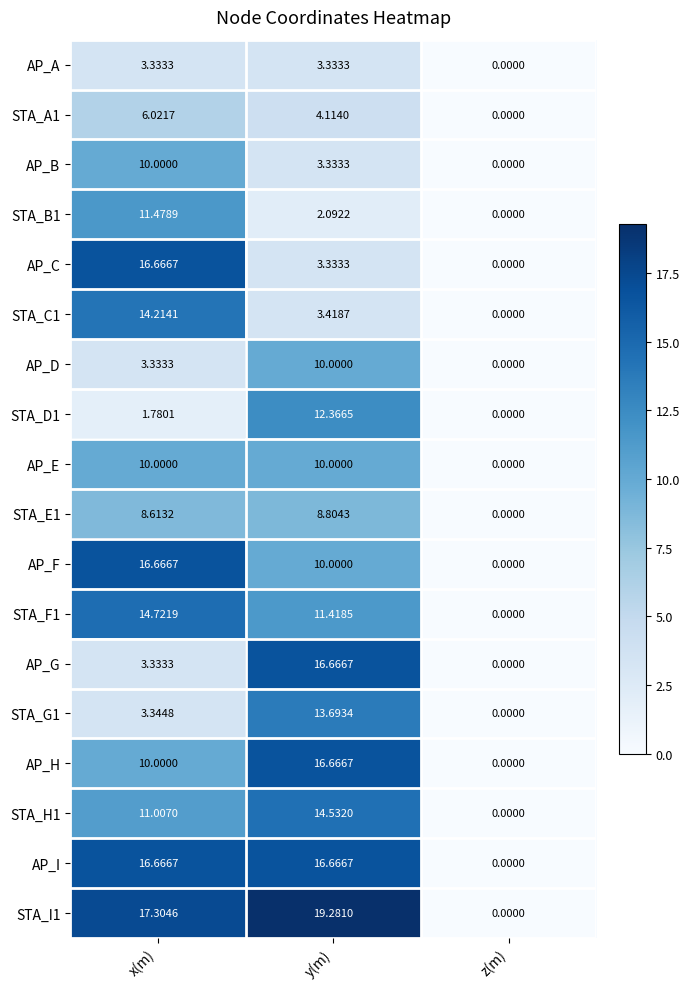

List the labels in order of STA_H1 value, largest first.

y(m), x(m), z(m)